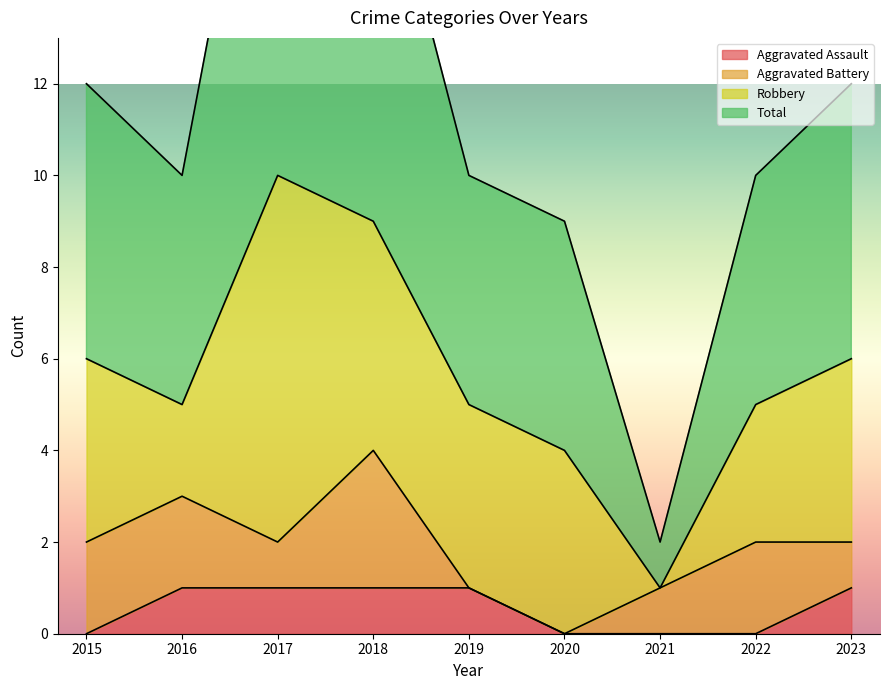

What is the sum of all Total values?

104